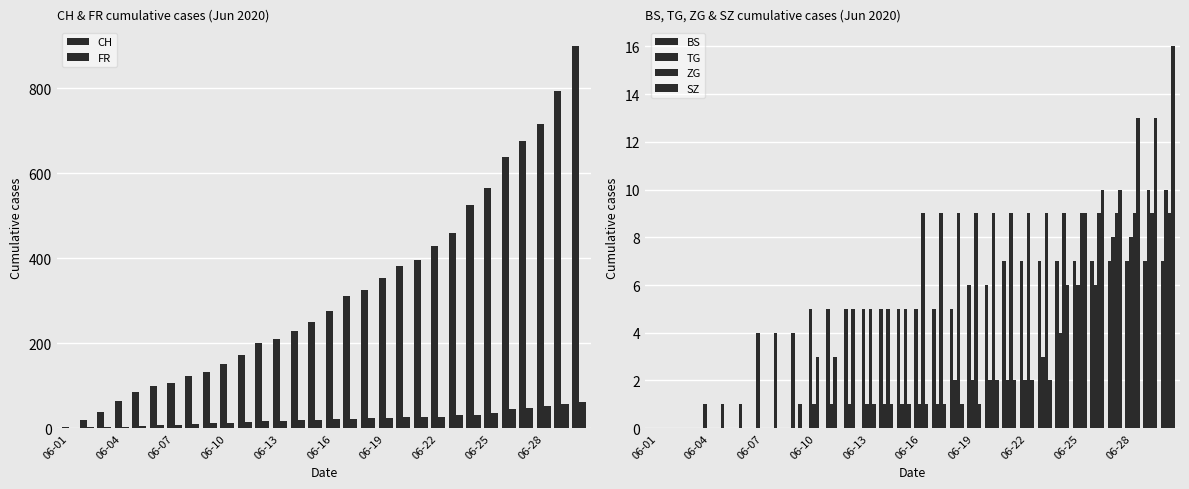

Does the chart contain stacked bars?

No